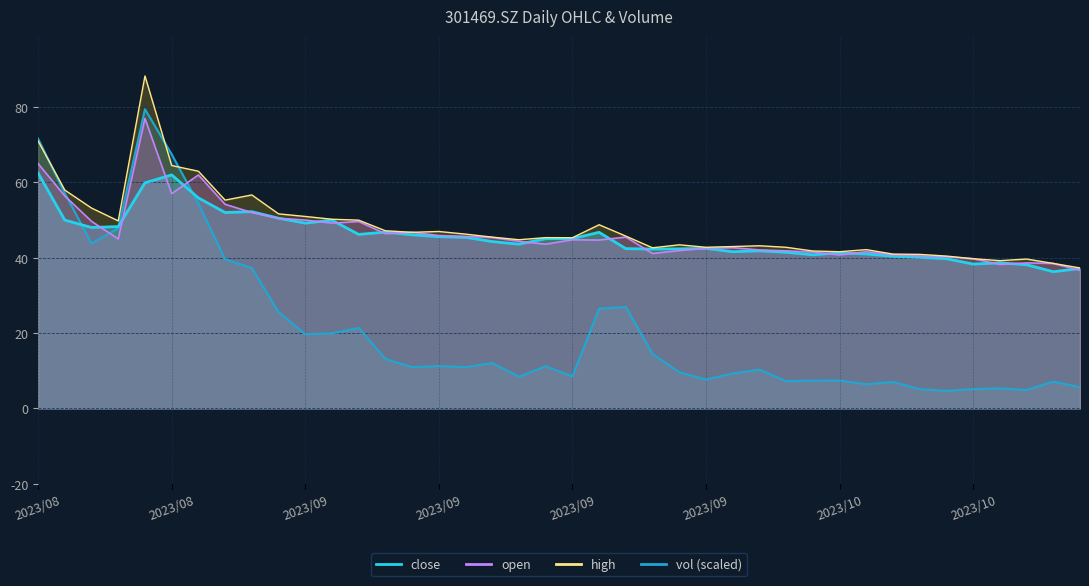

True or false: open and close intersect in this chart.

True